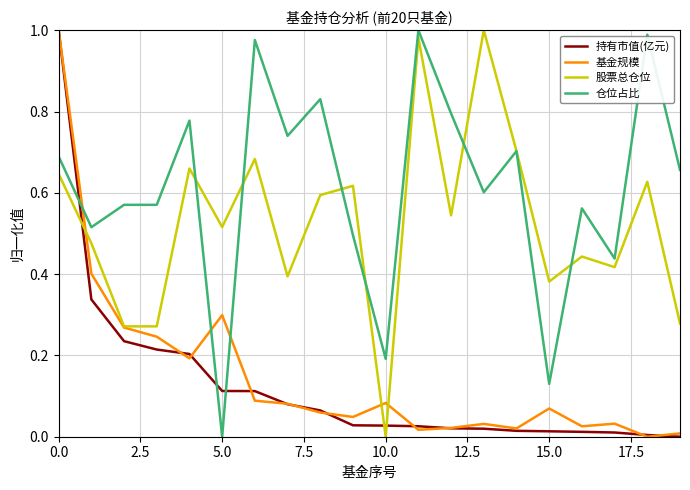

True or false: 仓位占比 and 基金规模 intersect in this chart.

True